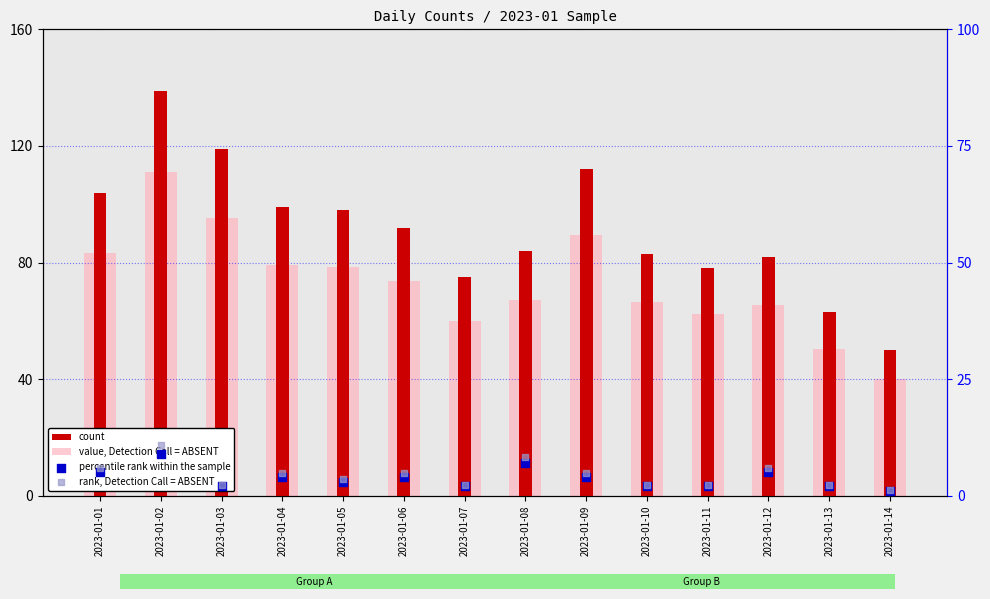

At which category is the sum across all series the highest?

2023-01-02